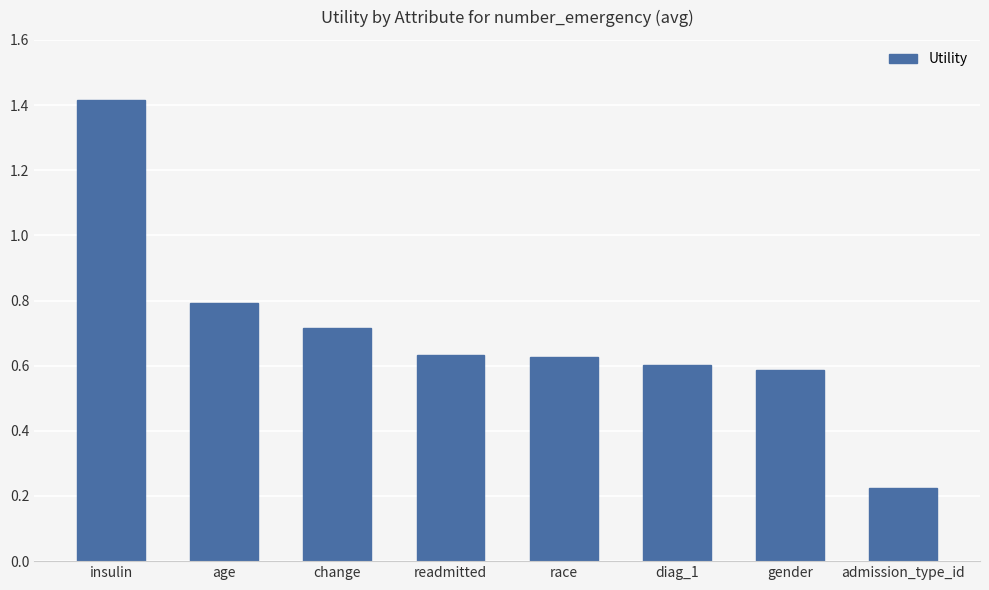

What is the label of the 8th bar from the right?

insulin